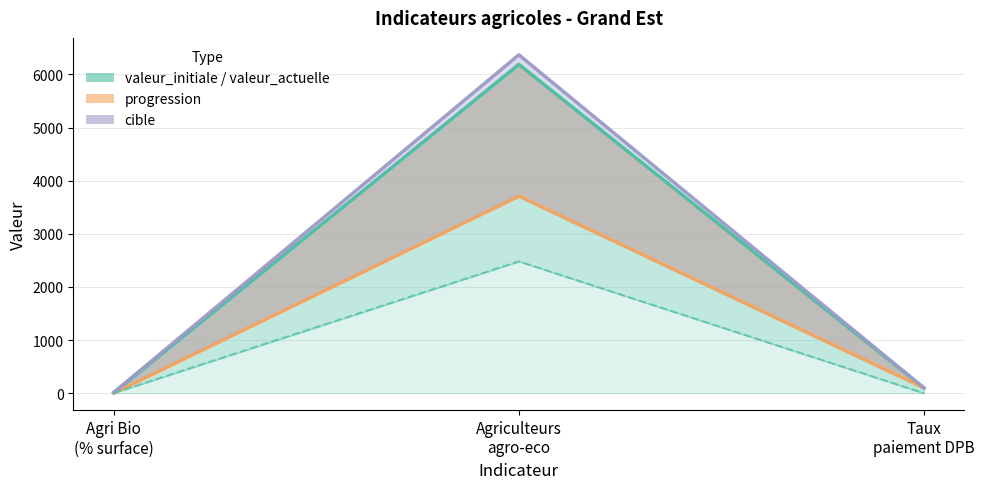

Which series has the widest spread of values?

cible